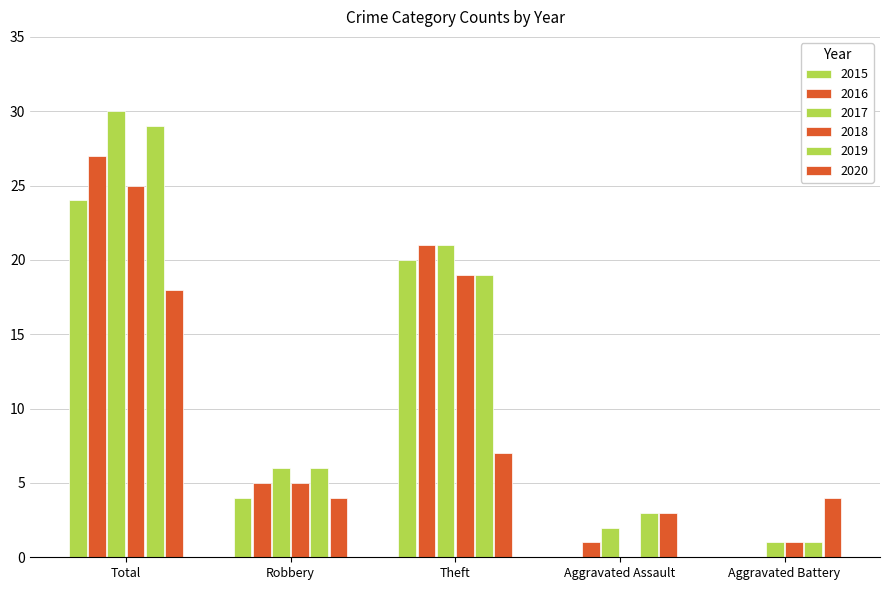

Is the value of 2015 at Aggravated Battery greater than the value of 2017 at Total?

No